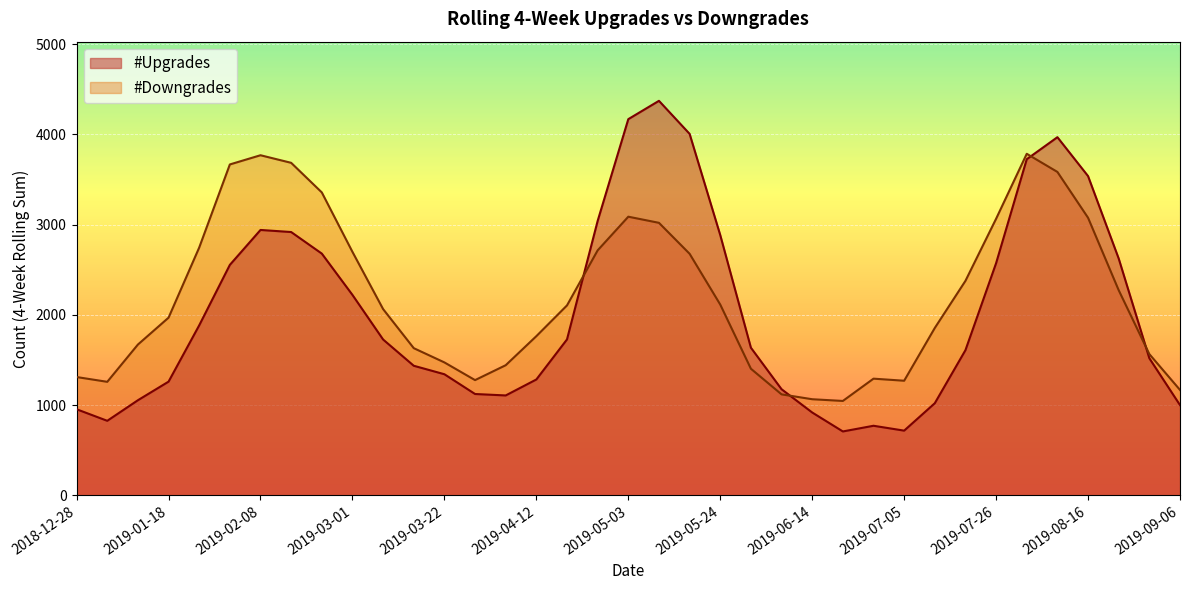

Which series has the largest total across all categories?

#Downgrades